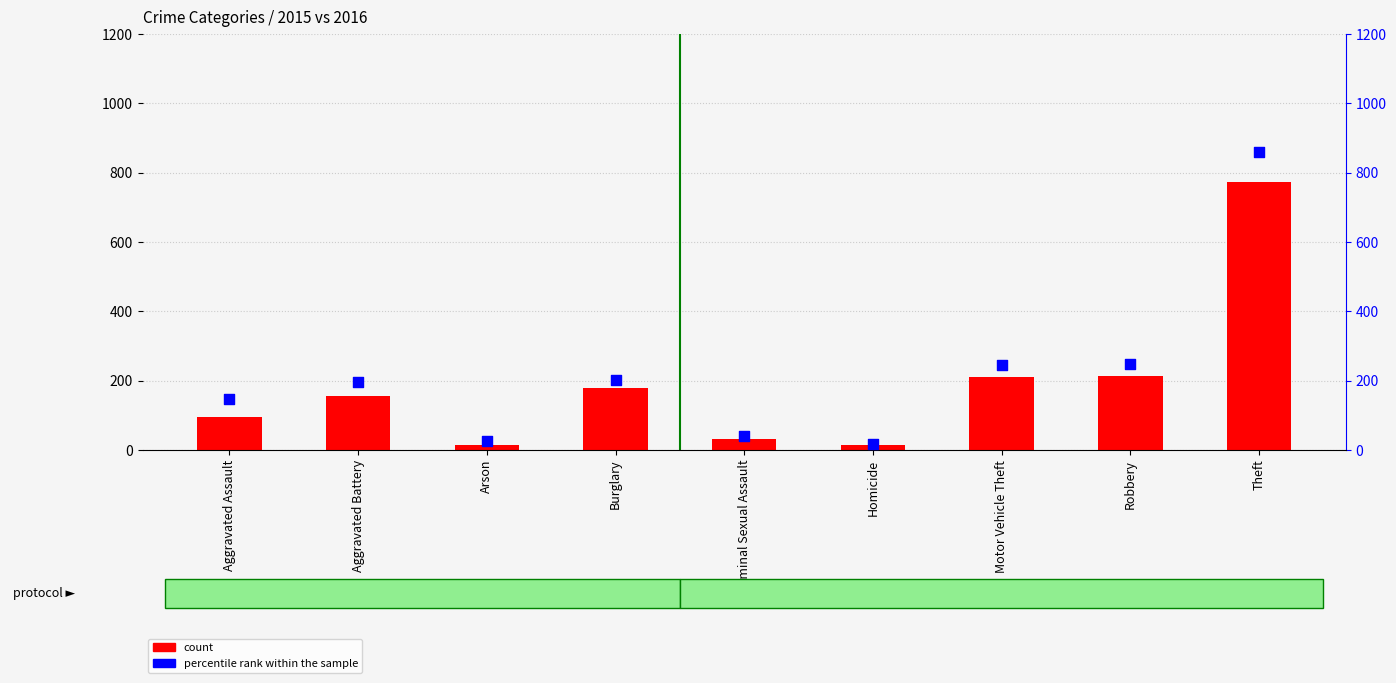

Is the value of count at Robbery greater than the value of percentile rank within the sample at Motor Vehicle Theft?

No